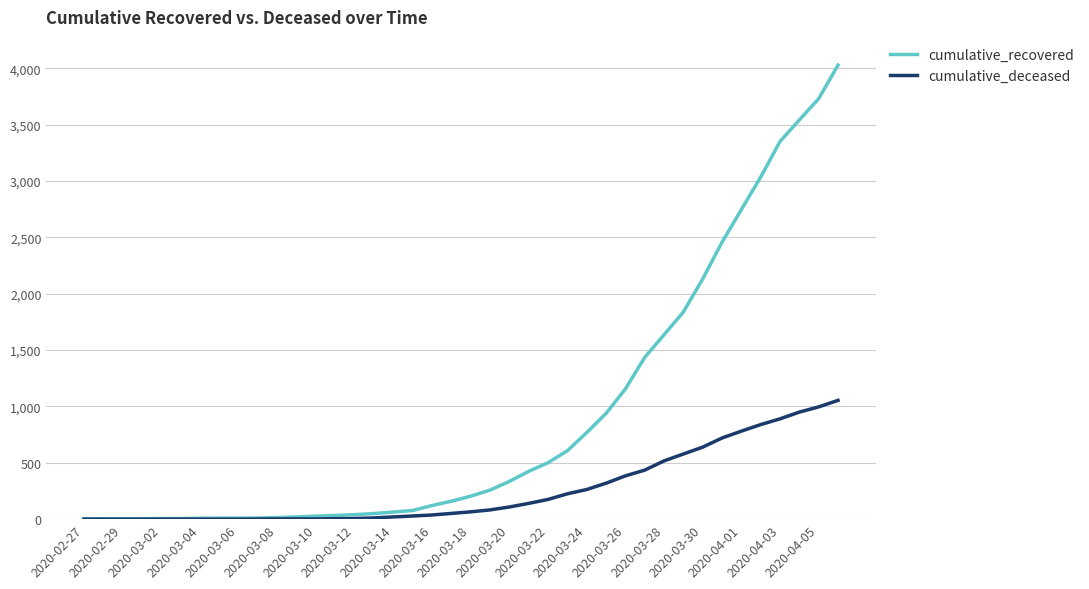

Does the chart display data point markers on the line(s)?

No